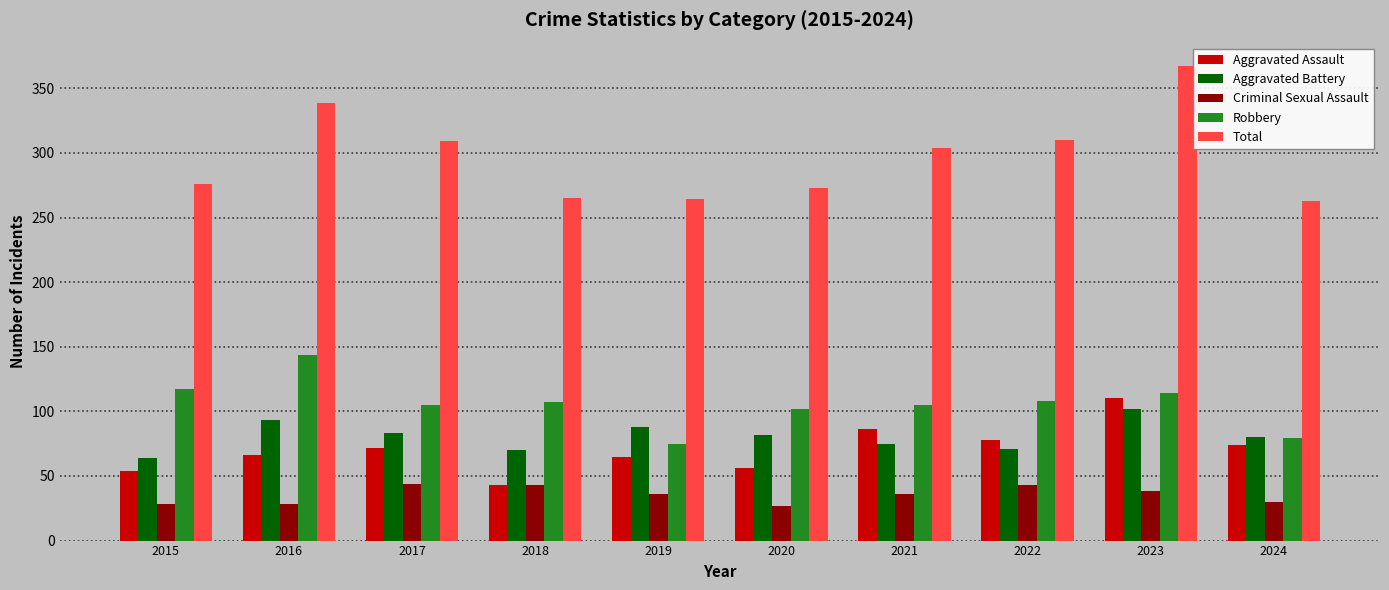

What is the maximum value shown in the chart?

367